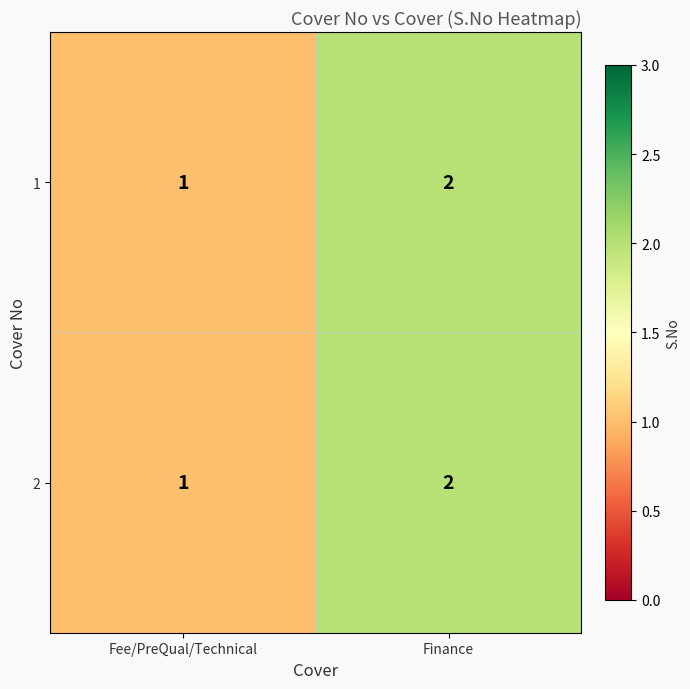

Reading right to left, extract all data points from this chart.

1: Finance=2	Fee/PreQual/Technical=1
2: Finance=2	Fee/PreQual/Technical=1